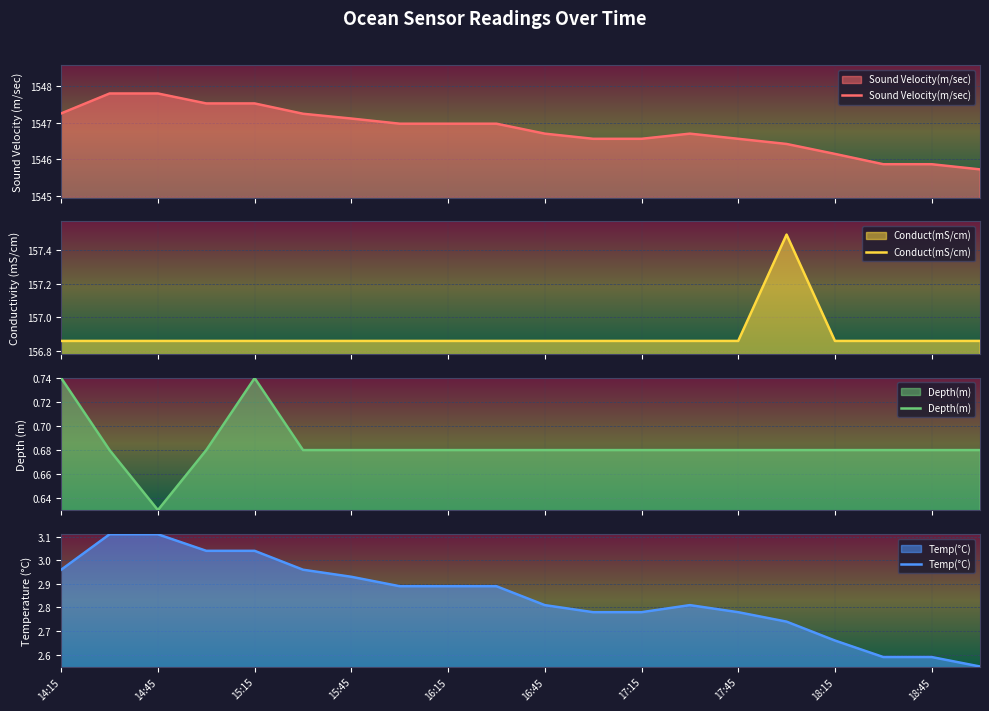

Read the Temp(°C) value at 11.

2.8